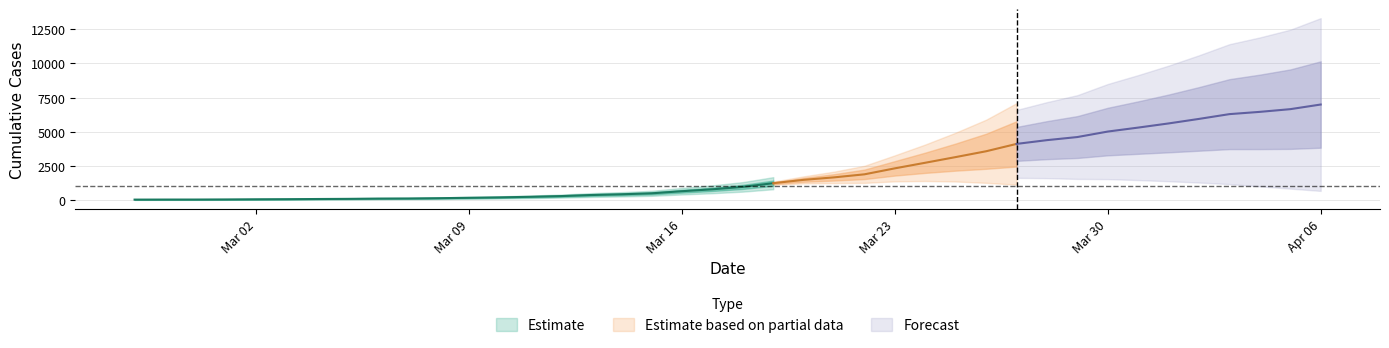

What is the sum of the values at 2020-03-14 and 2020-03-21?

2138